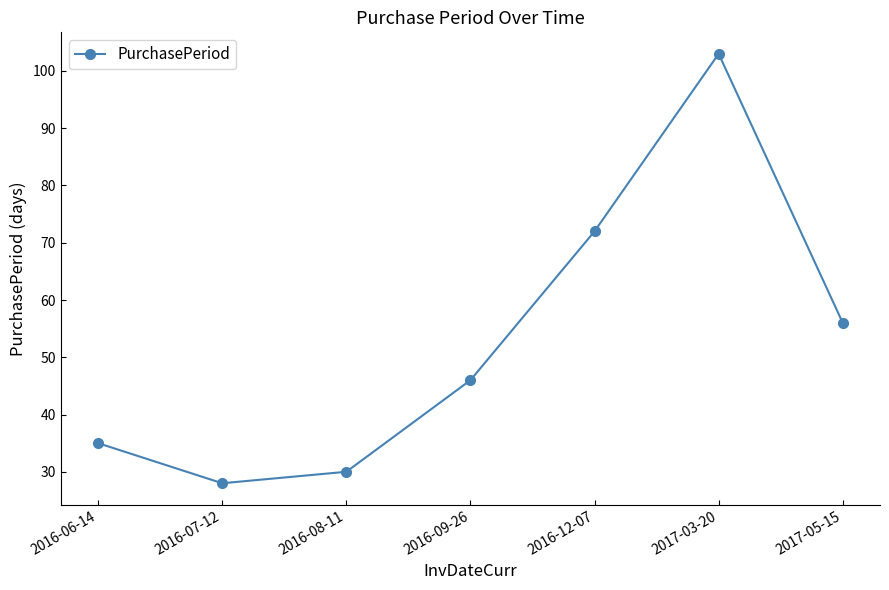

What is the change in value from 2016-12-07 to 2017-05-15?

-16